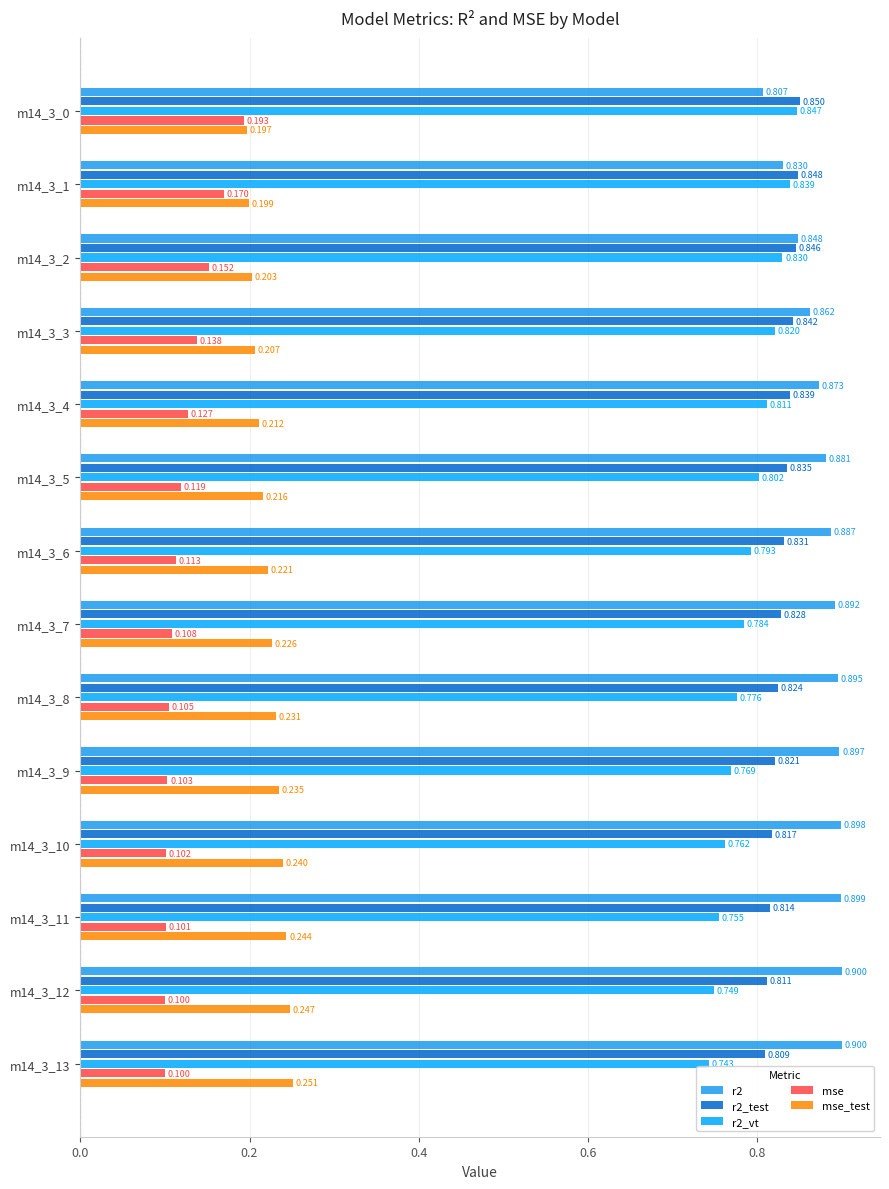

What is the value of the r2_vt bar at the 11th from the left?

0.8